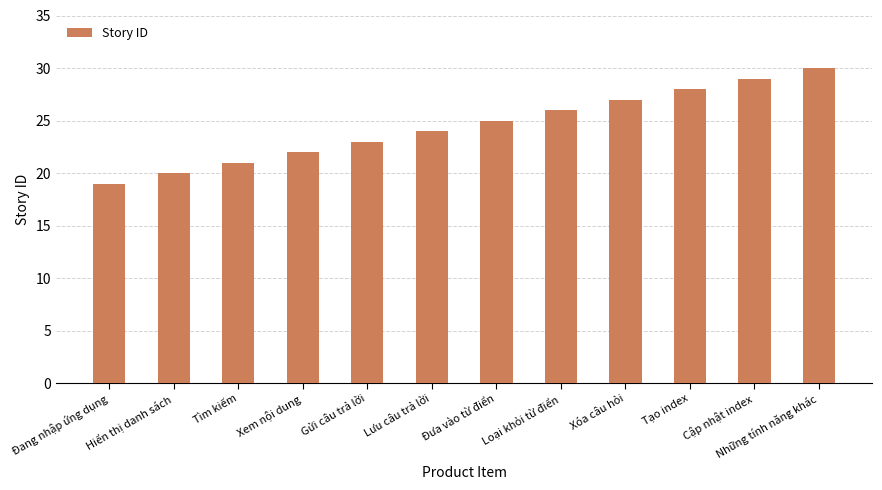

What is the difference between the values at Cập nhật index and Gửi câu trả lời?

6